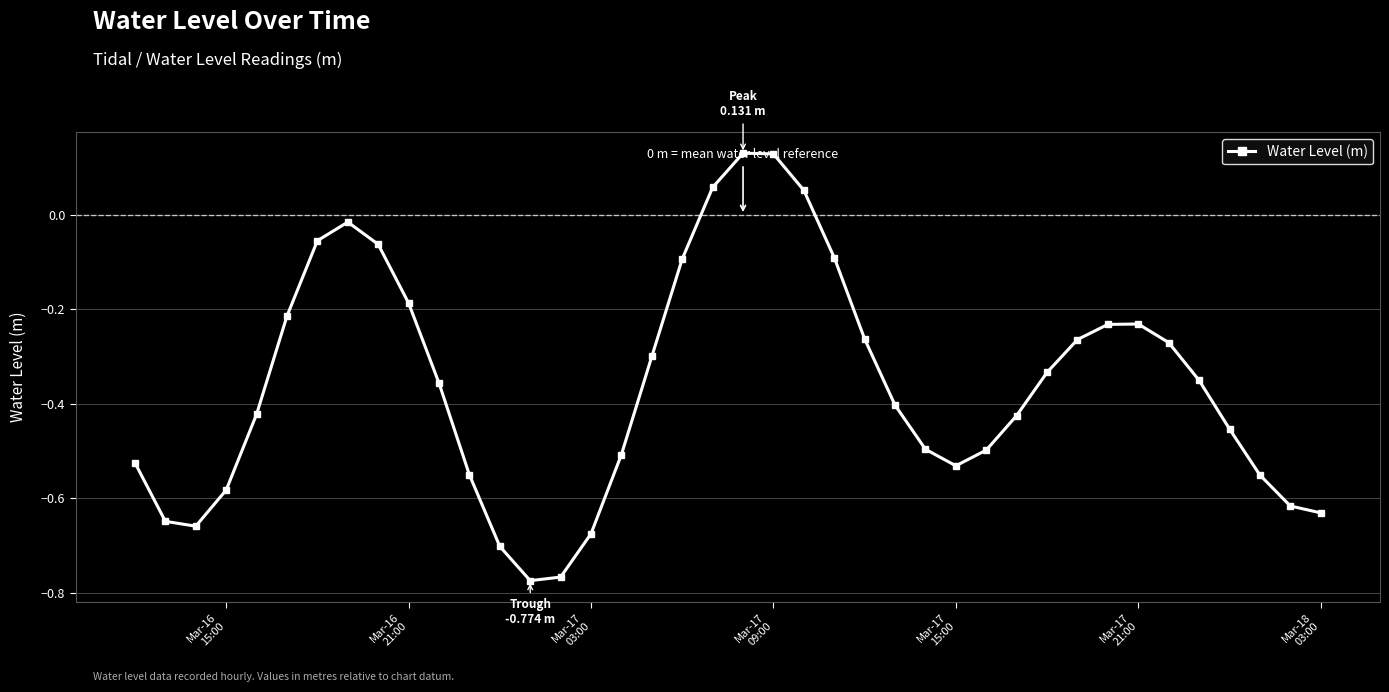

How many points are higher than both their immediate neighbors (excluding endpoints)?

3